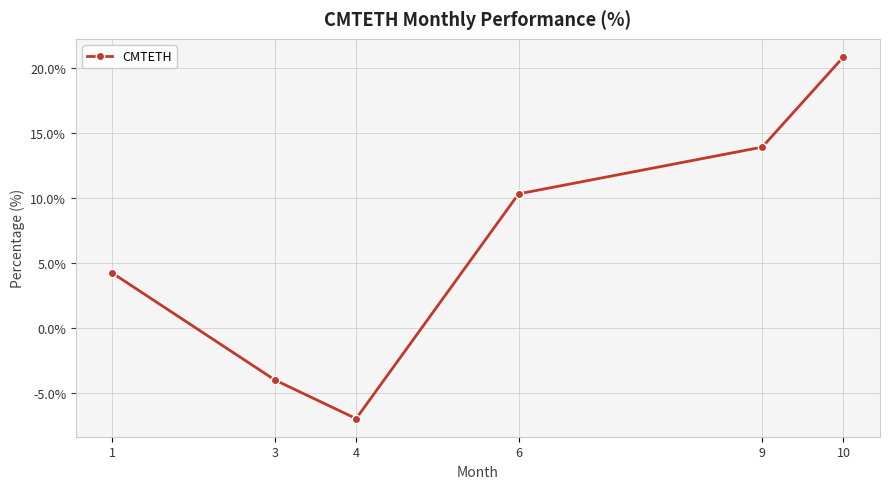

What is the greatest value displayed?

20.9